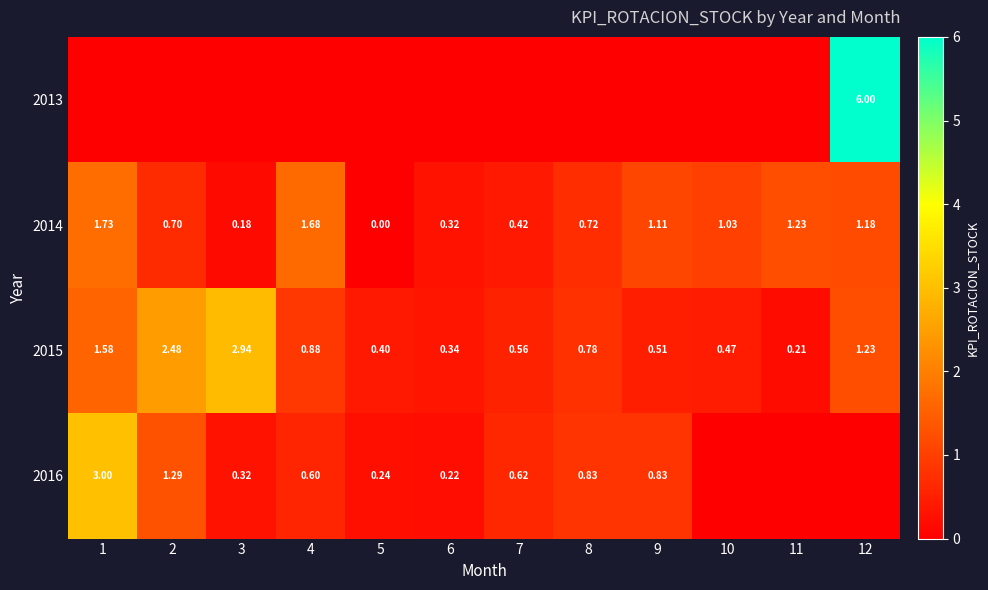

What is the highest value of the 2014 series?

1.7